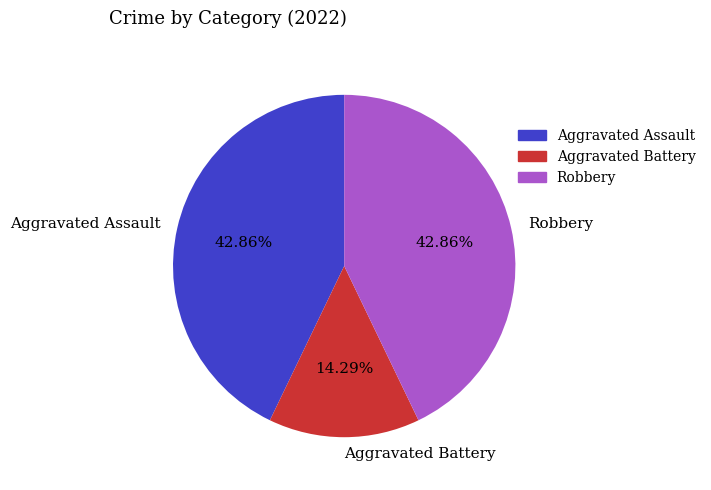

Is there a majority slice in this chart?

No